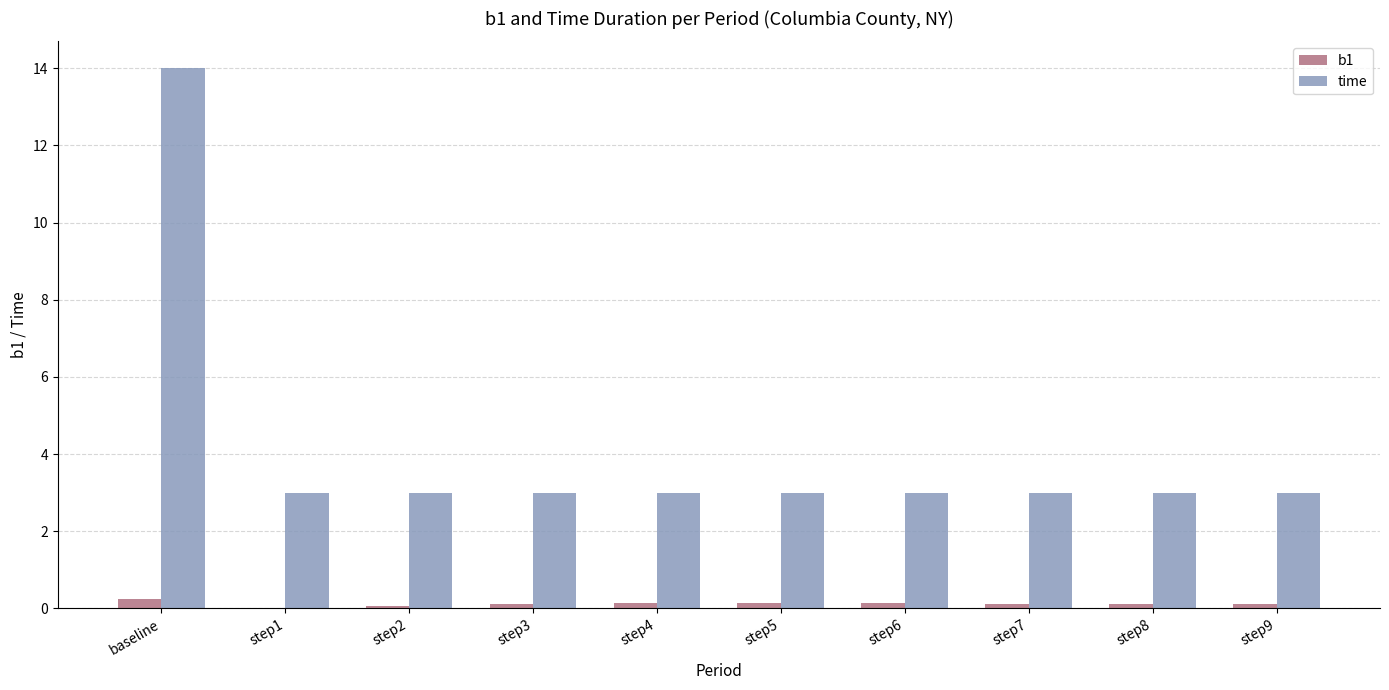

Which label corresponds to the largest value in the chart?

baseline